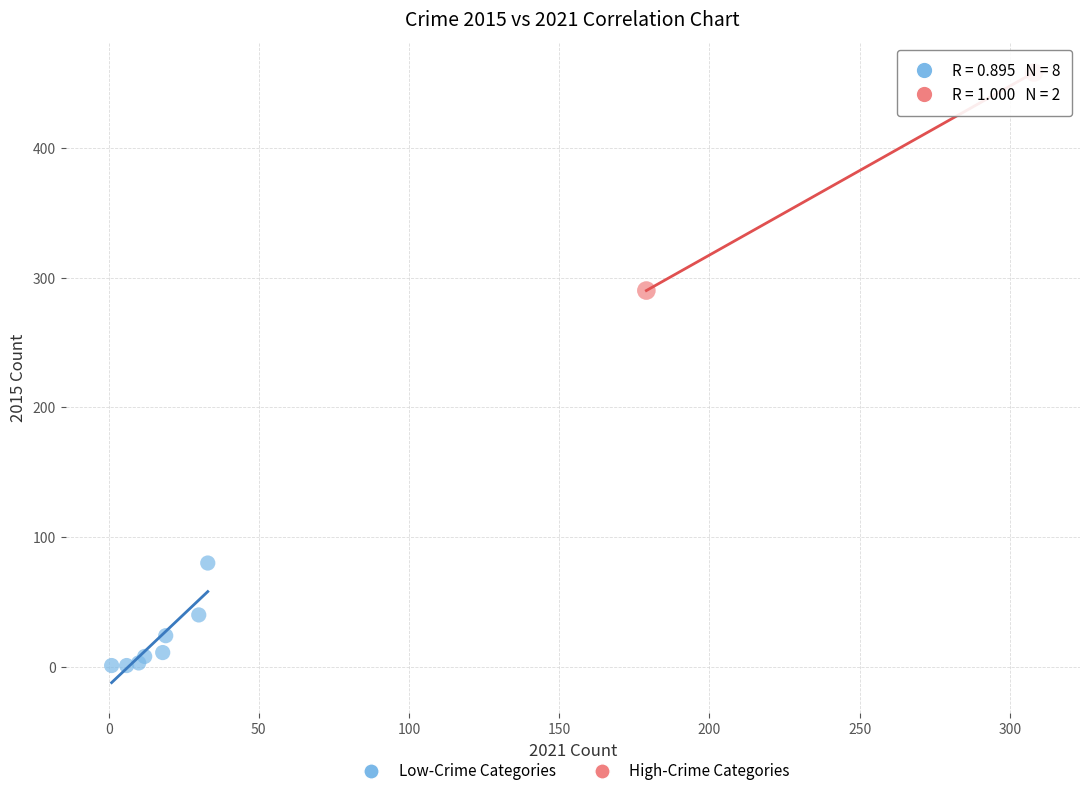

Which series has the largest Y range (max minus min)?

High-Crime Categories